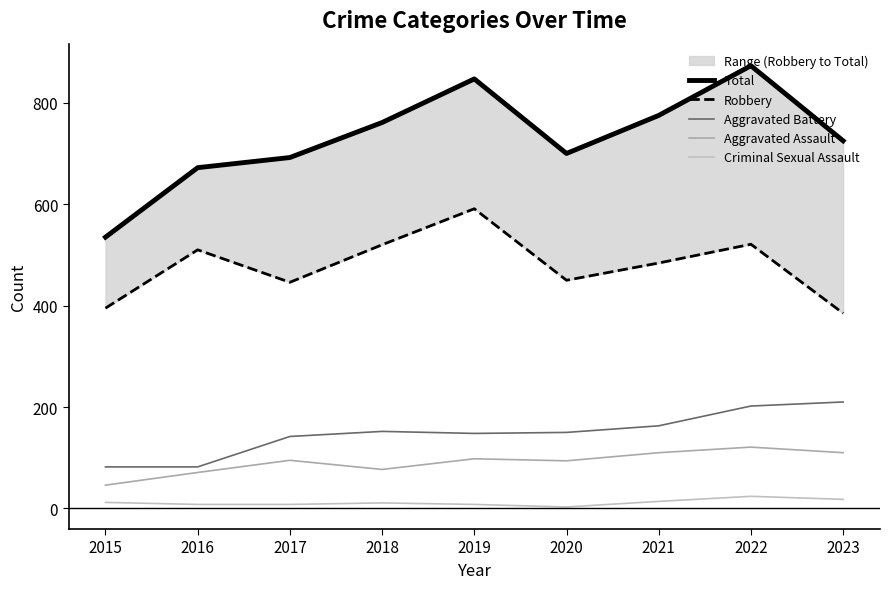

Between 2022 and 2021, which is larger?

2022